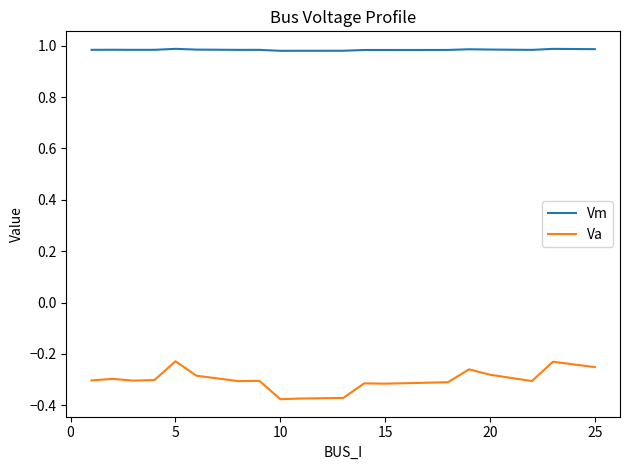

True or false: Va and Vm cross at least once.

False